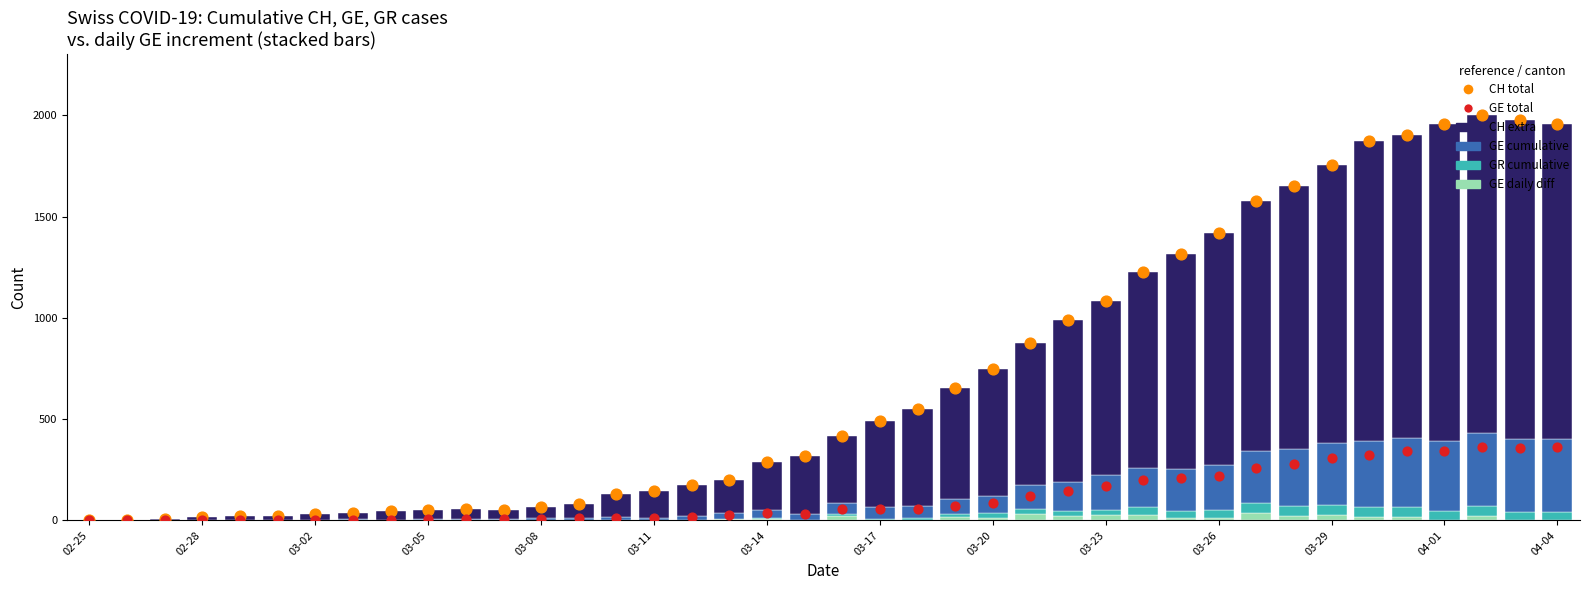

Which series contains the lowest Y value?

GE daily diff